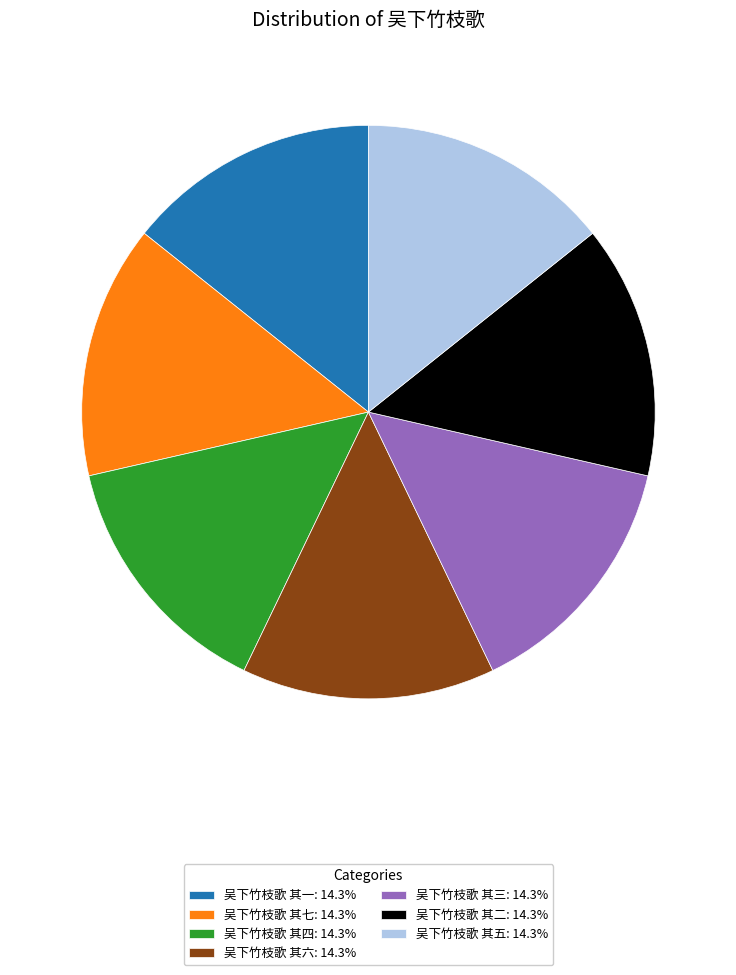

True or false: 吴下竹枝歌 其五 accounts for 14% of the total.

True